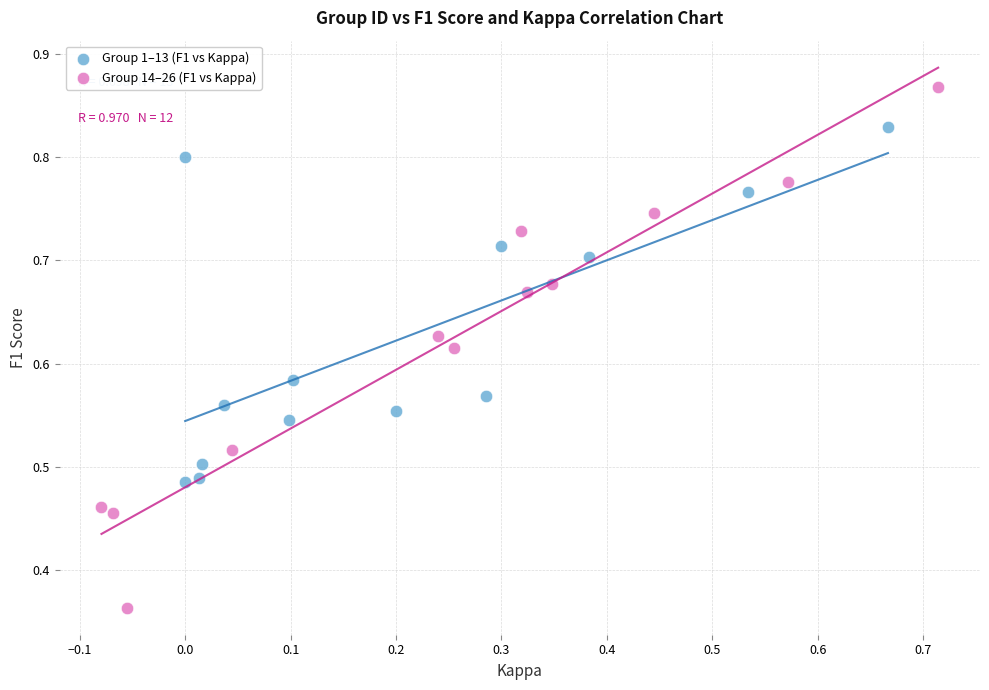

Which series has the widest spread of Y values?

Group 14–26 (F1 vs Kappa)